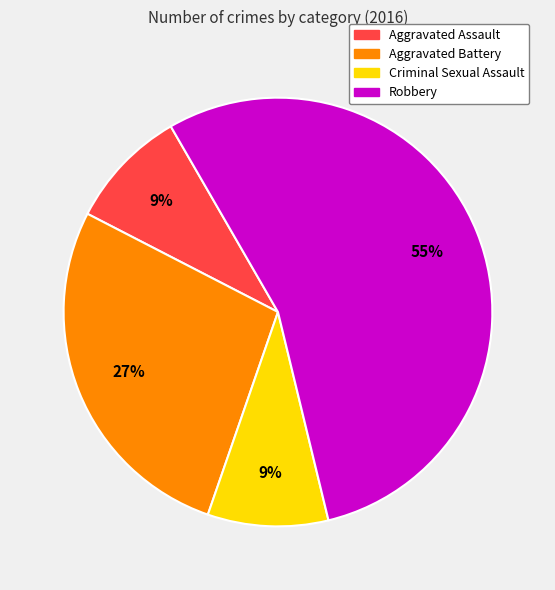

True or false: Criminal Sexual Assault accounts for 1% of the total.

False